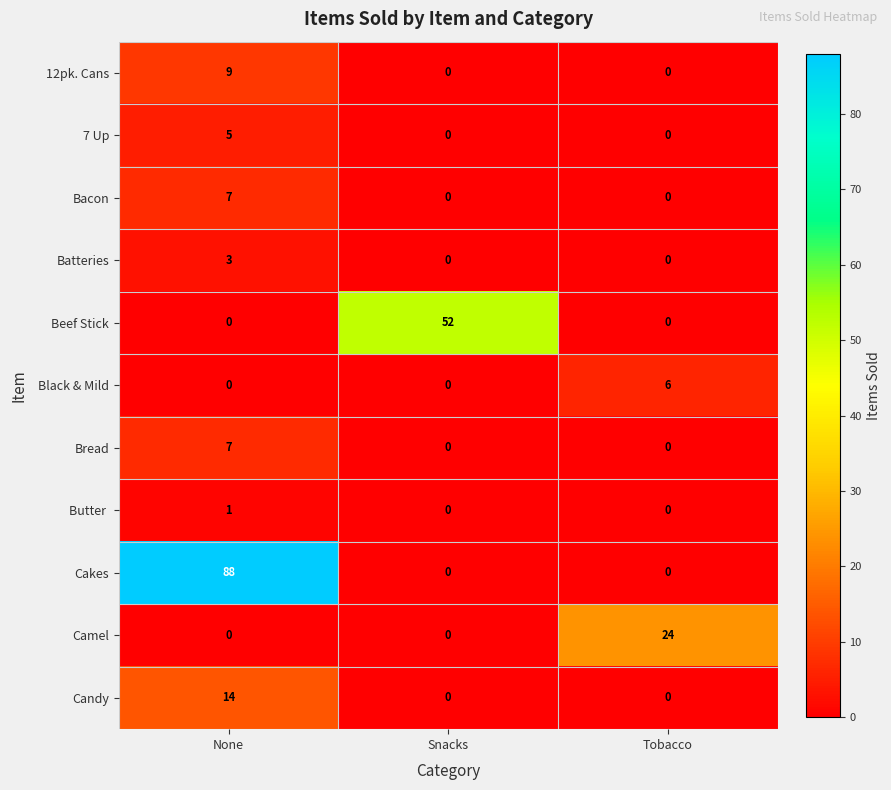

What is the difference between the maximum and minimum values in the Bread series?

7